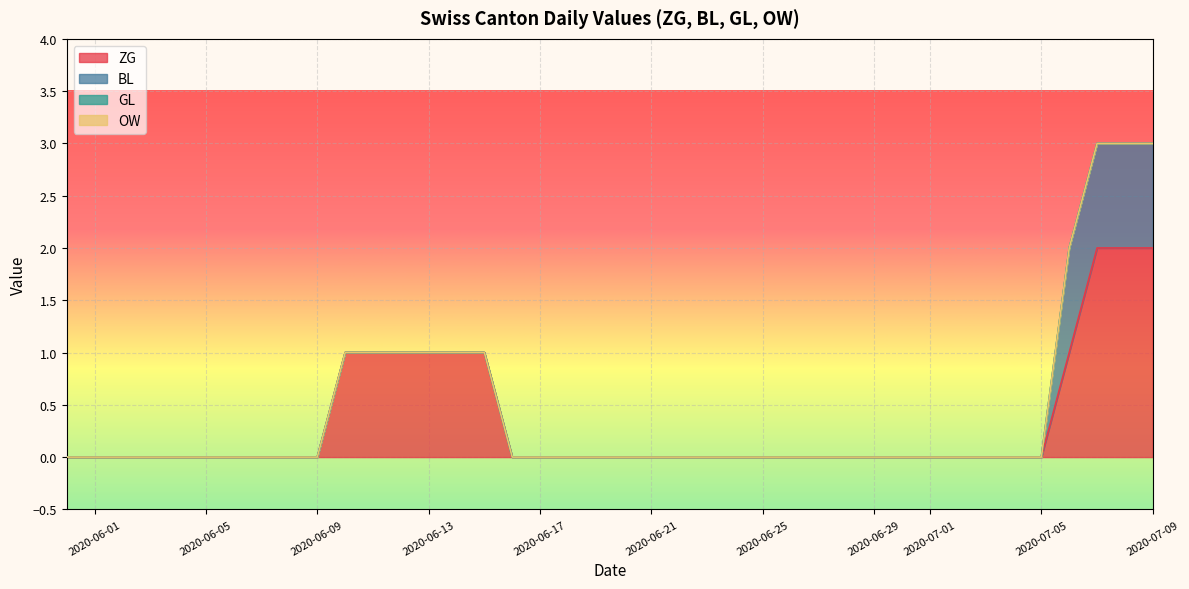

Does the chart display data point markers on the line(s)?

No